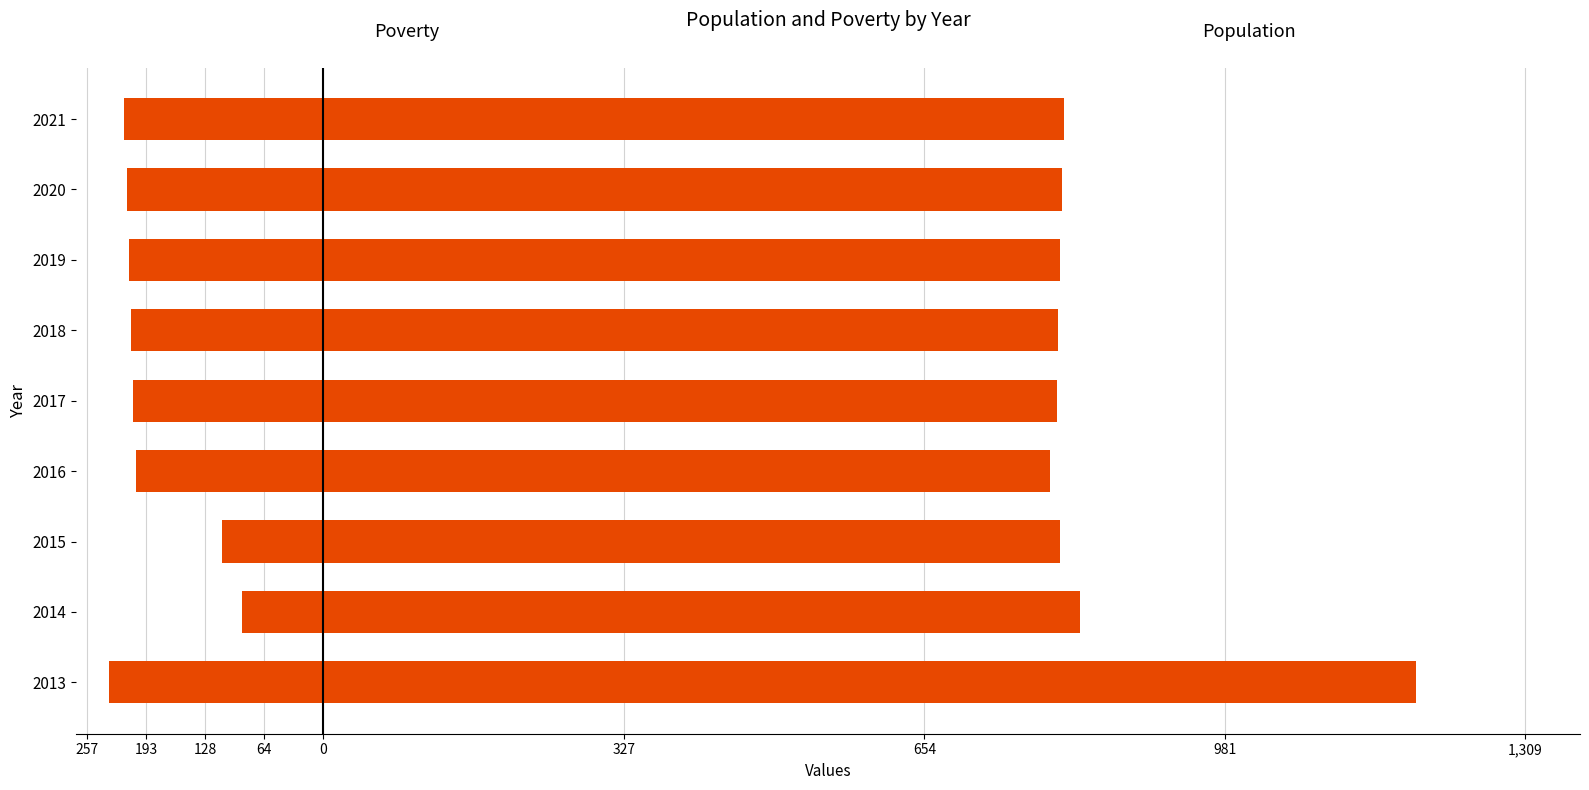

Does the chart contain stacked bars?

No